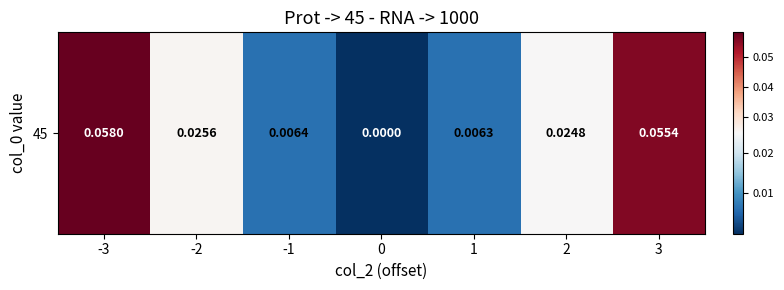

What is the sum of all values?

0.2